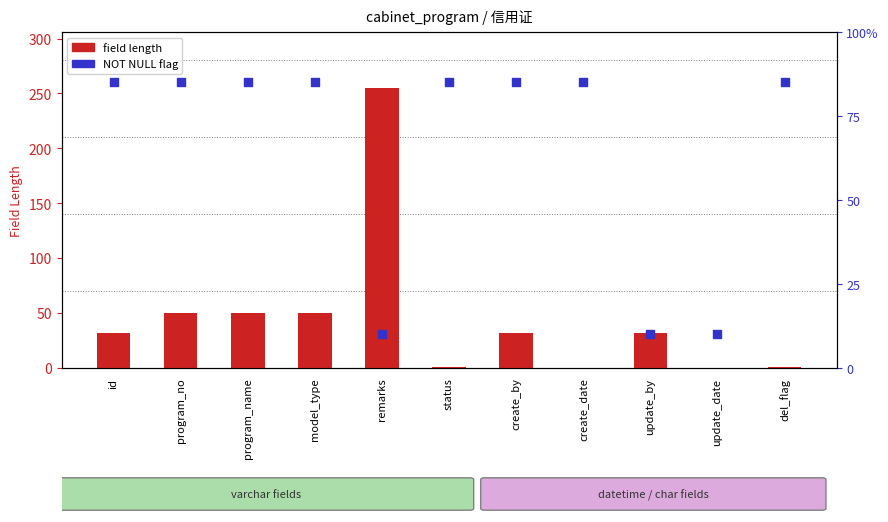

Which series has the largest Y range (max minus min)?

field length